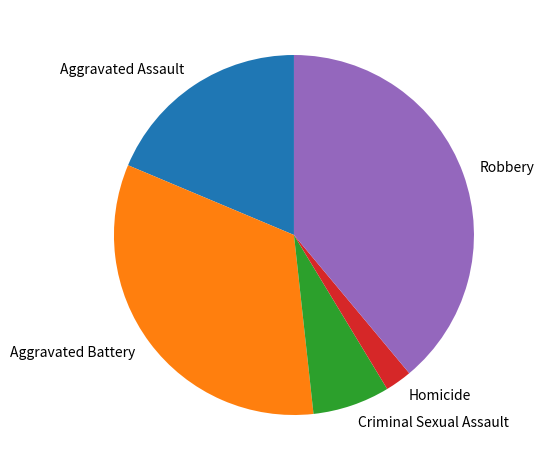

How many segments does this pie chart have?

5